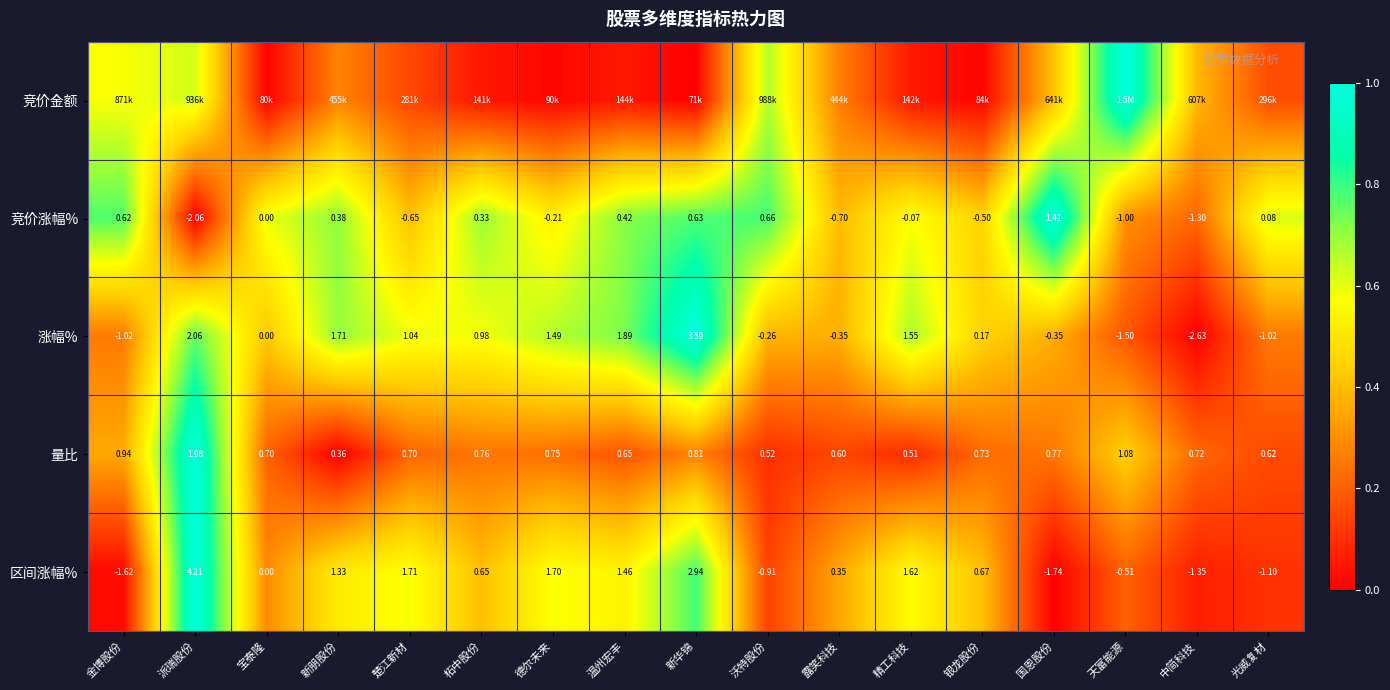

Is the value of 涨幅% at 银龙股份 greater than the value of 竞价涨幅% at 光威复材?

Yes